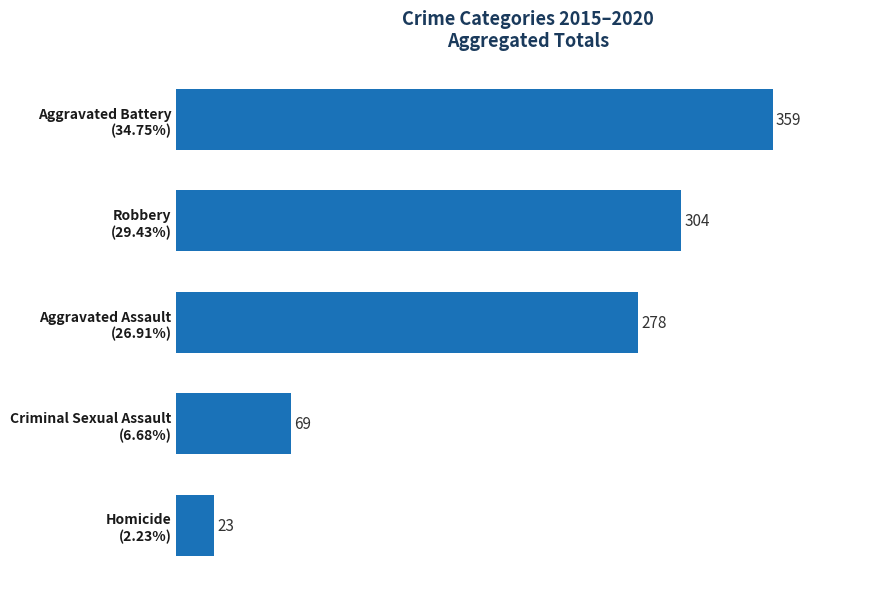

List the labels in order of value, largest first.

Aggravated Battery
(34.75%), Robbery
(29.43%), Aggravated Assault
(26.91%), Criminal Sexual Assault
(6.68%), Homicide
(2.23%)